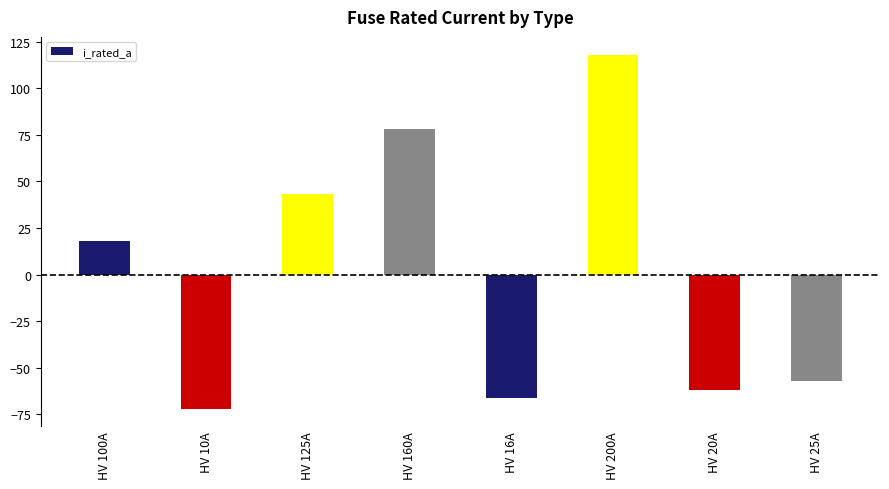

How many distinct data groups are displayed?

1